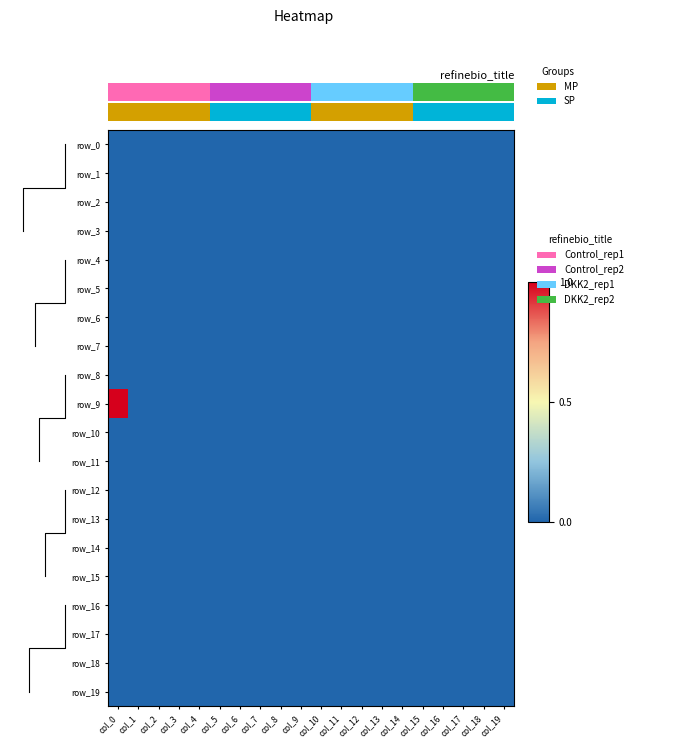

Count the number of categories in the chart.

20